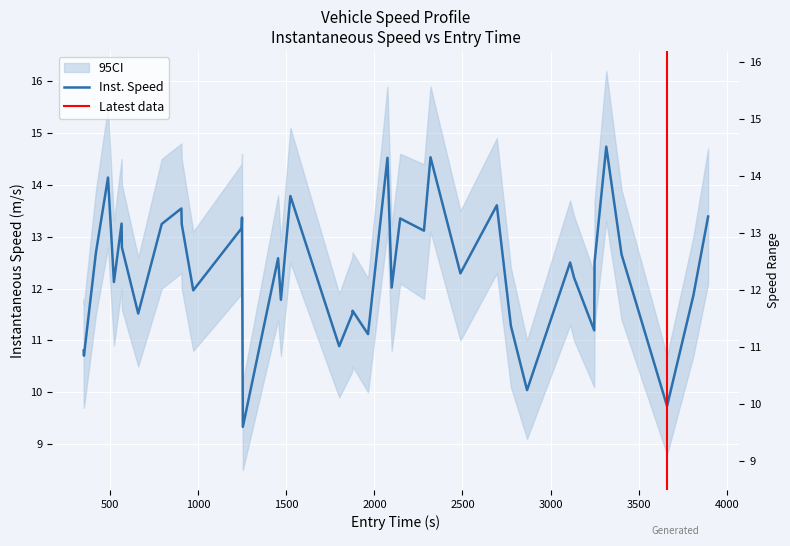

How many categories are shown in the chart?

40